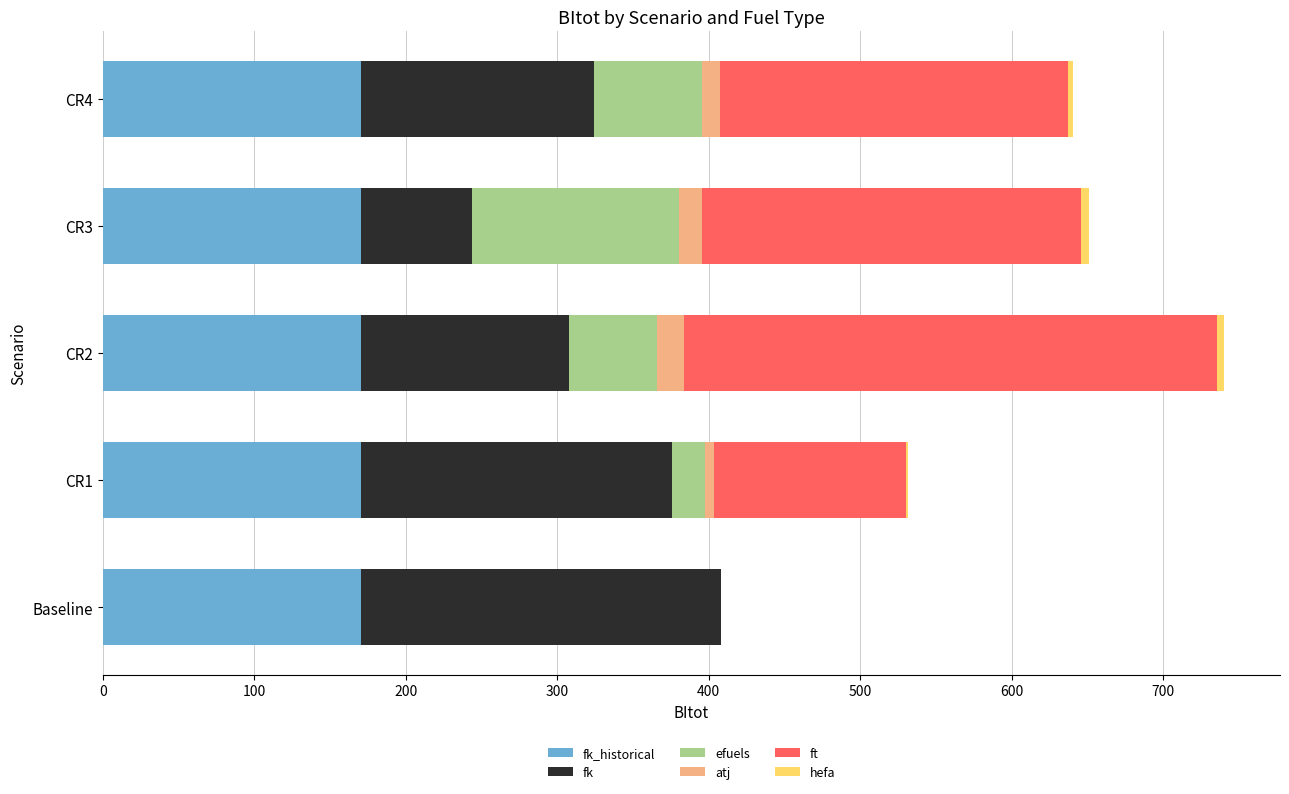

How many data points does each series have?

5